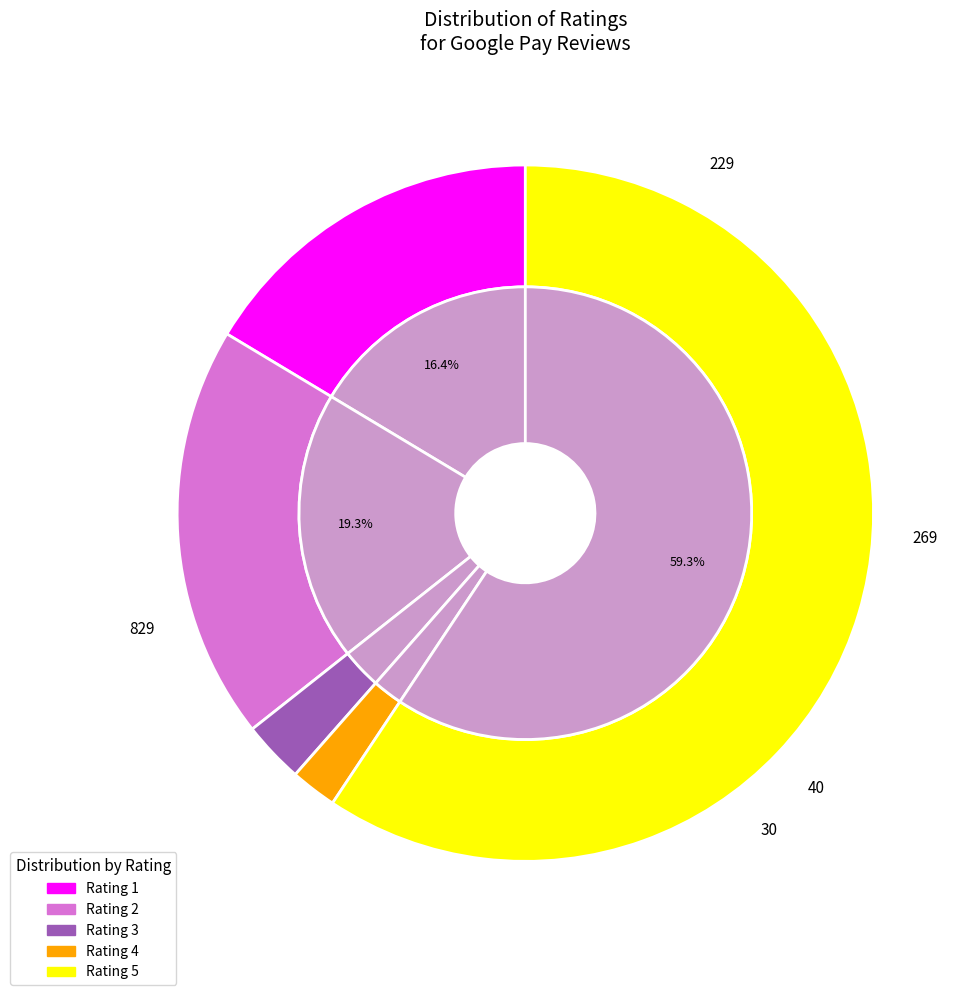

Combined, what portion of the pie is 3 and 1?

19.3%